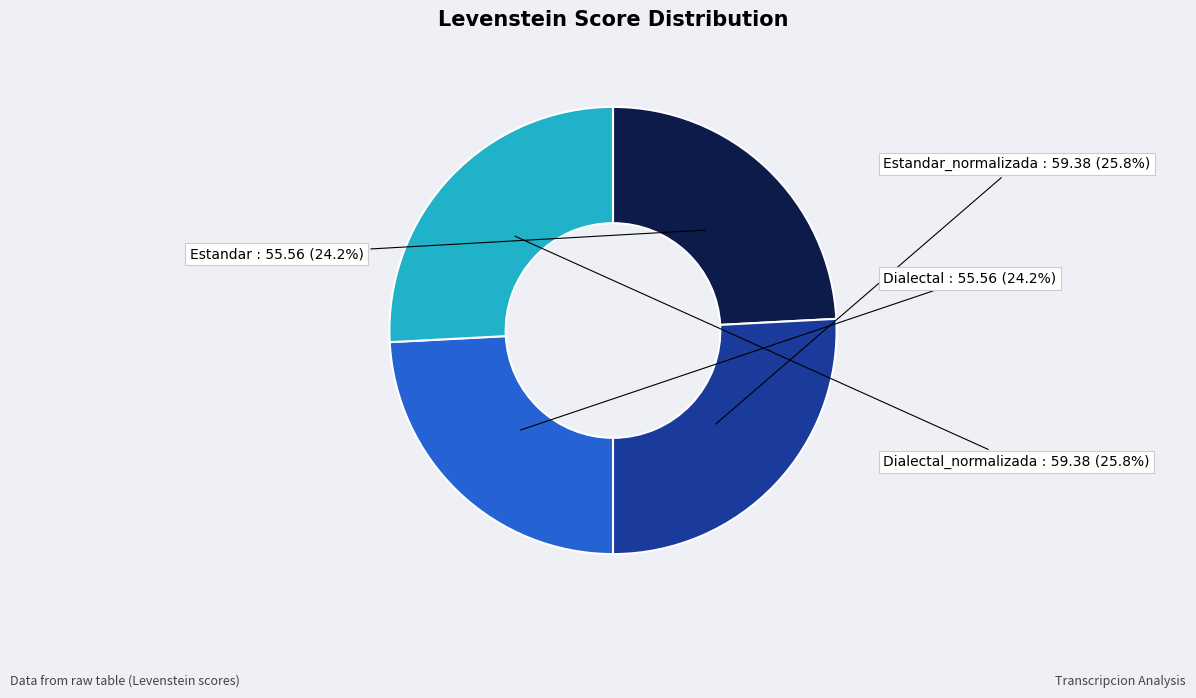

Does any single category account for the majority?

No